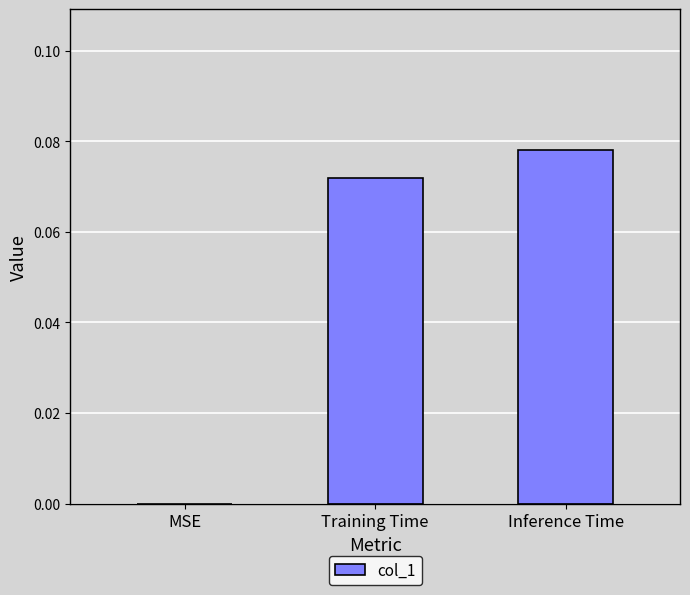

How many data points are above 0?

2